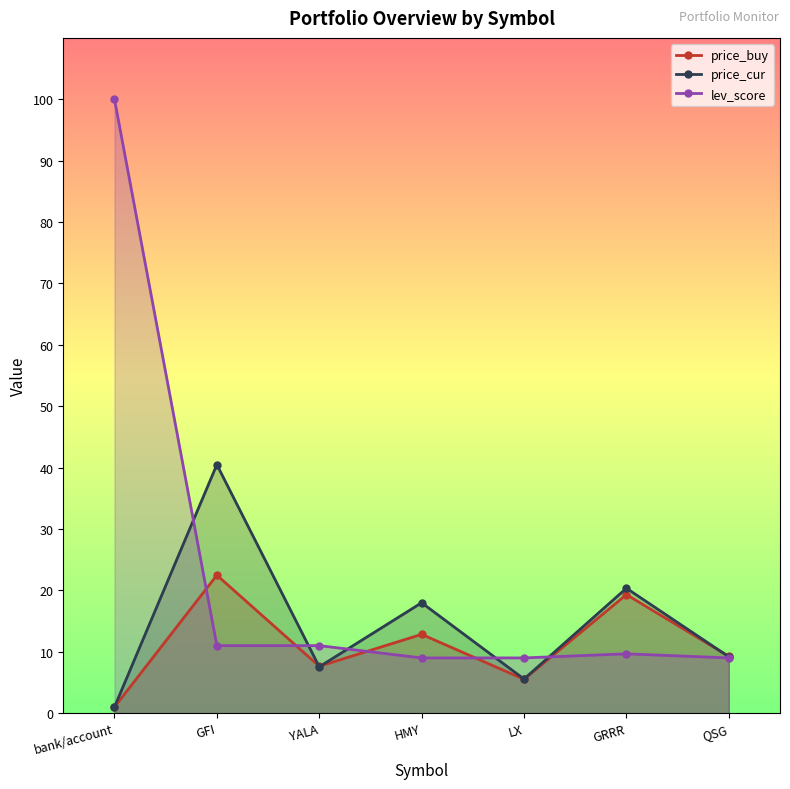

Reading left to right, list all the values displayed in this chart.

price_buy: 1.0	22.5	7.6	12.8	5.5	19.3	9.3
price_cur: 1.0	40.5	7.5	18.0	5.6	20.4	9.2
lev_score: 100.0	11.0	11.0	9.0	9.0	9.7	9.0